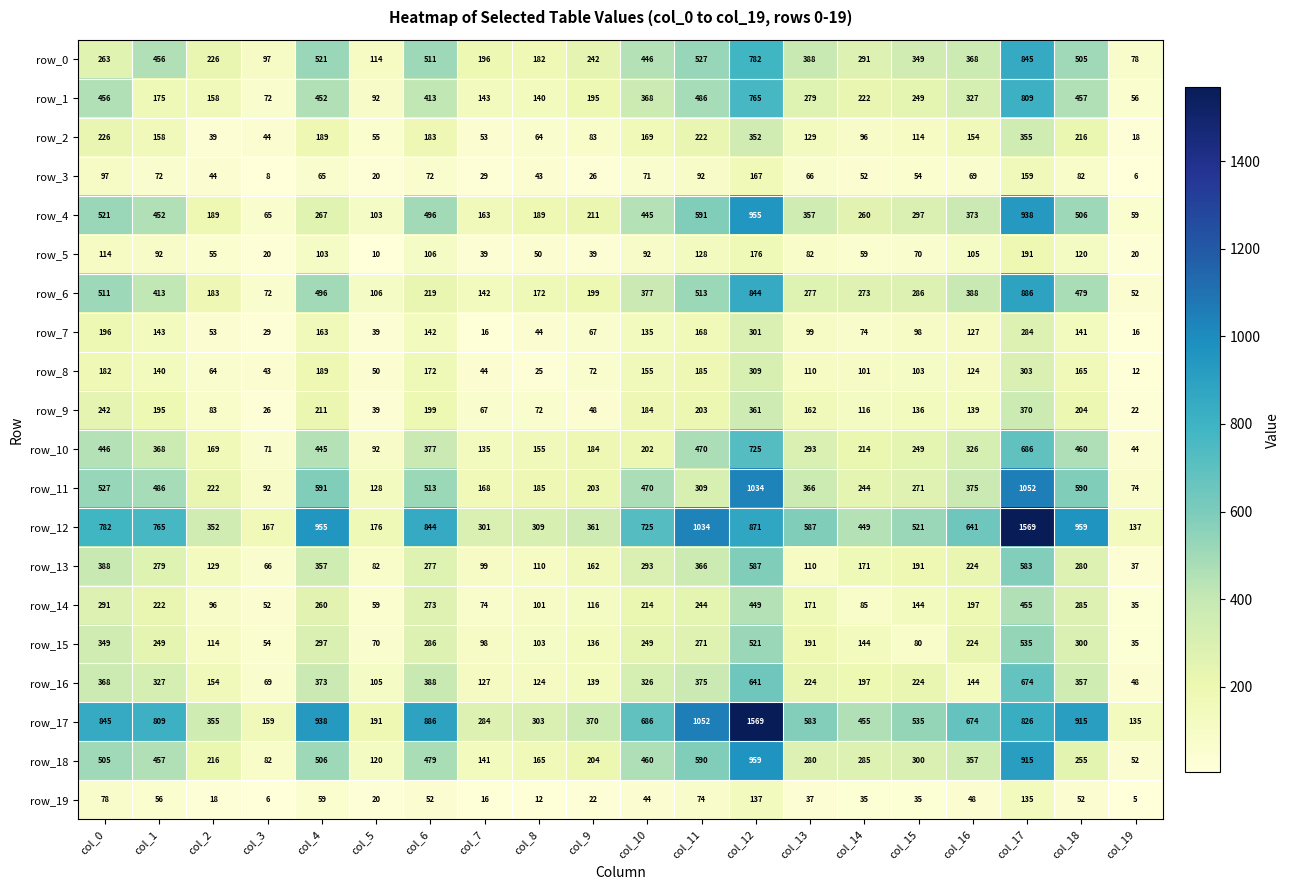

What is the difference between the row_8 values at col_8 and col_5?

25